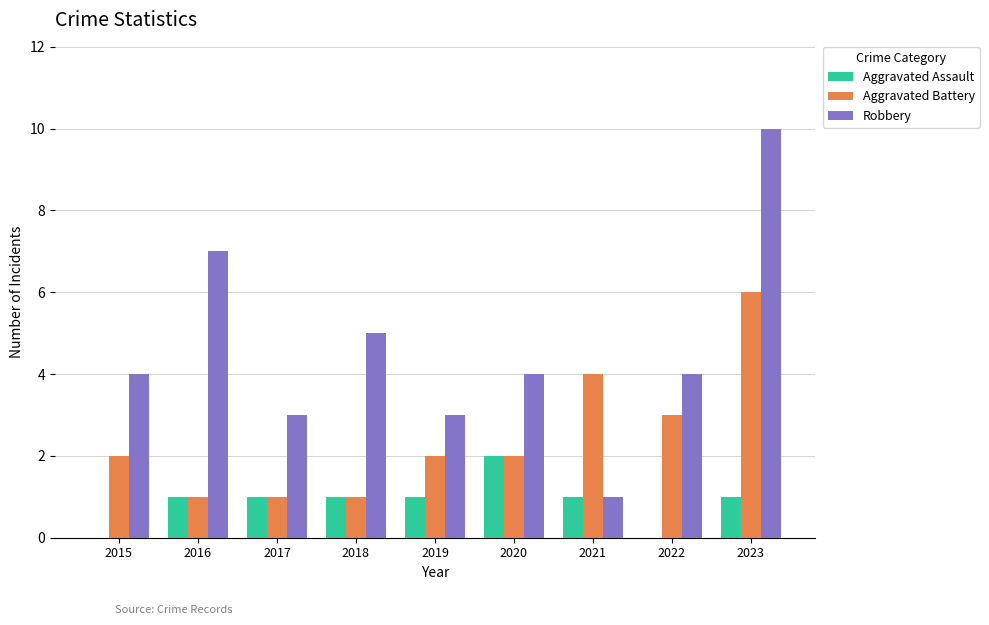

What is the spread (max minus min) of values at 2023?

9